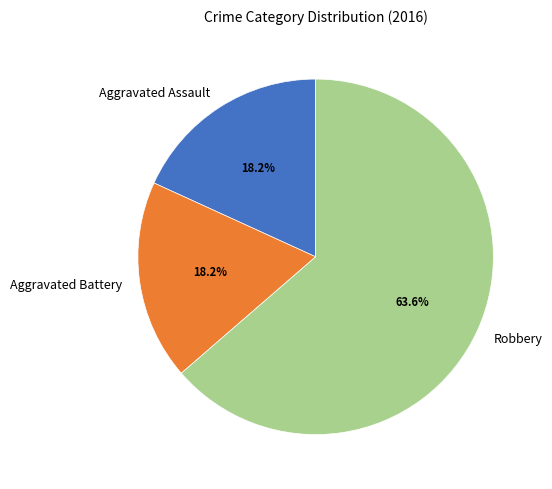

Is it true that Aggravated Battery is 33% of the pie?

False